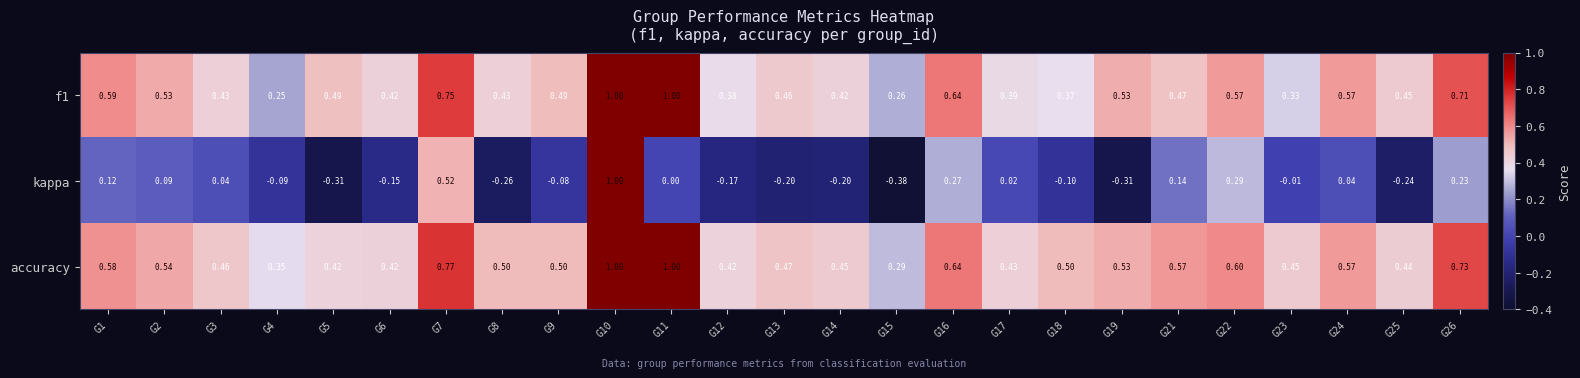

Which series has the widest spread of values?

kappa